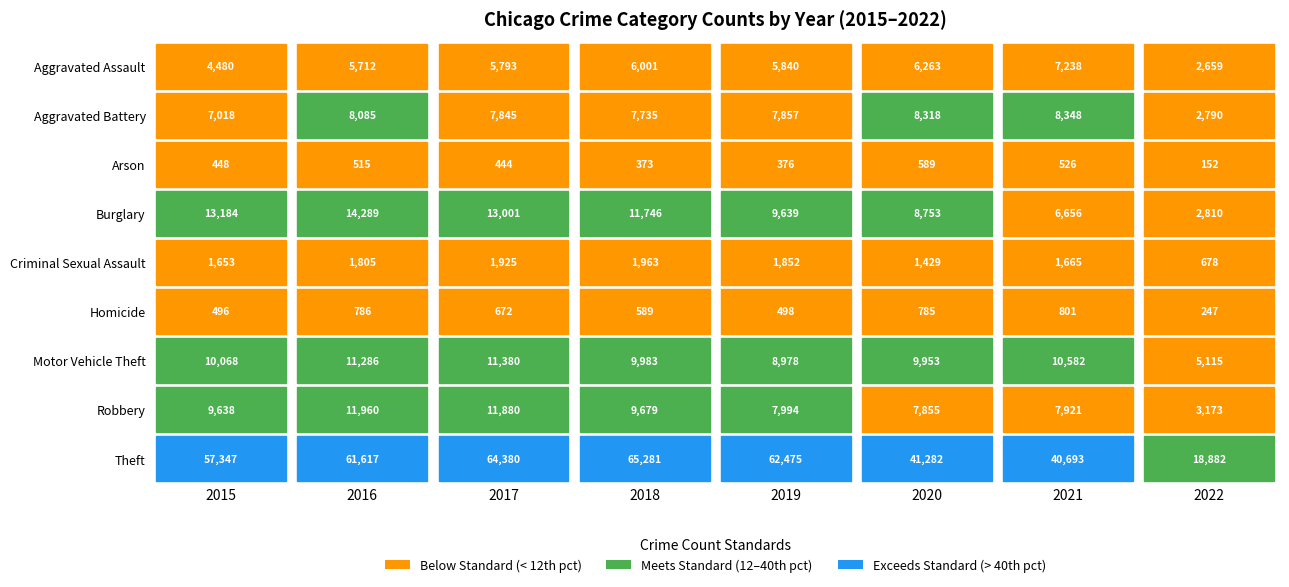

Which category has the highest value across all series?

2018